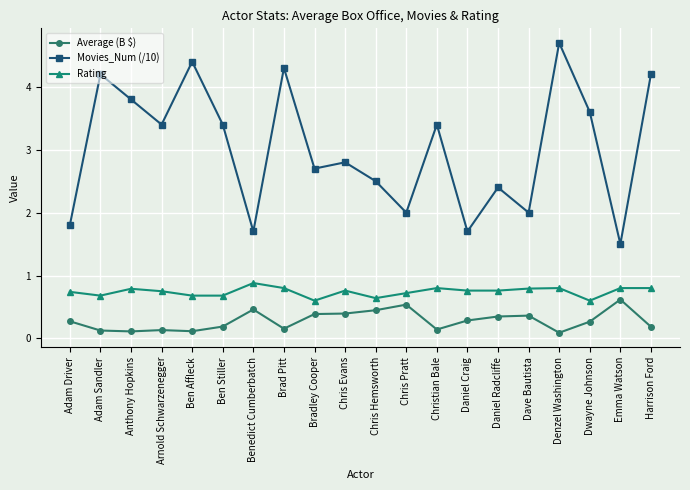

What is the difference between the Average (B $) values at Dave Bautista and Anthony Hopkins?

0.3